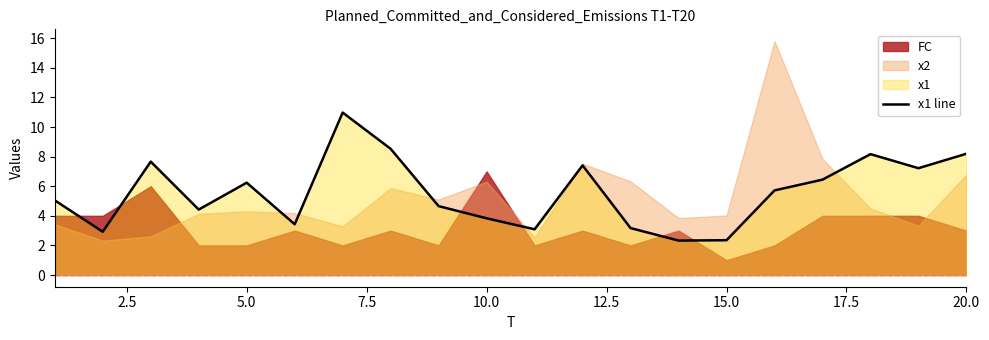

What is the minimum value for x1 line?

2.3